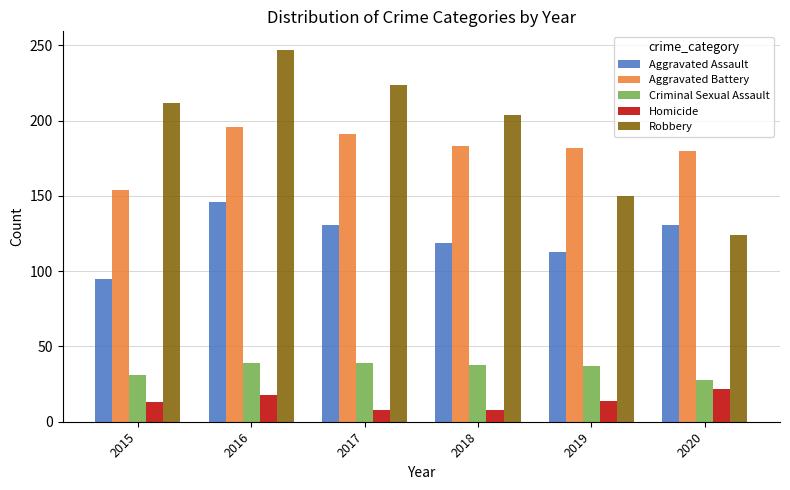

What is the difference between the Homicide values at 2020 and 2019?

8